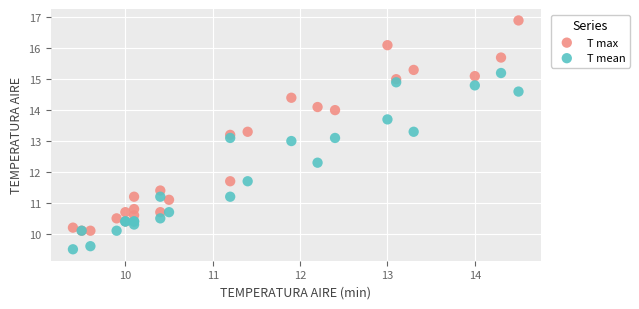

Which series contains the highest Y value?

T max